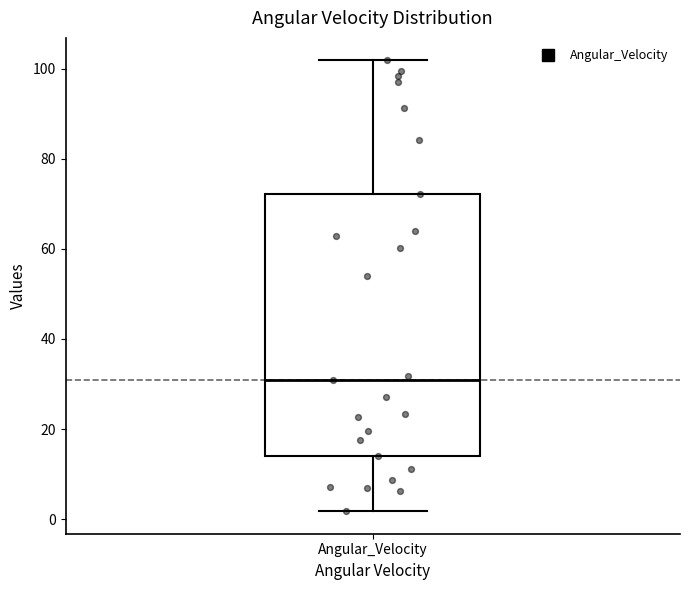

Transcribe this box plot: give where the median line is, the range the box spans, and where the two whiskers end, as read against the y-axis. The values are not printed on the chart, so give them approximately, as read against the axis.

median 30, box 14 to 72, whiskers 2 to 102